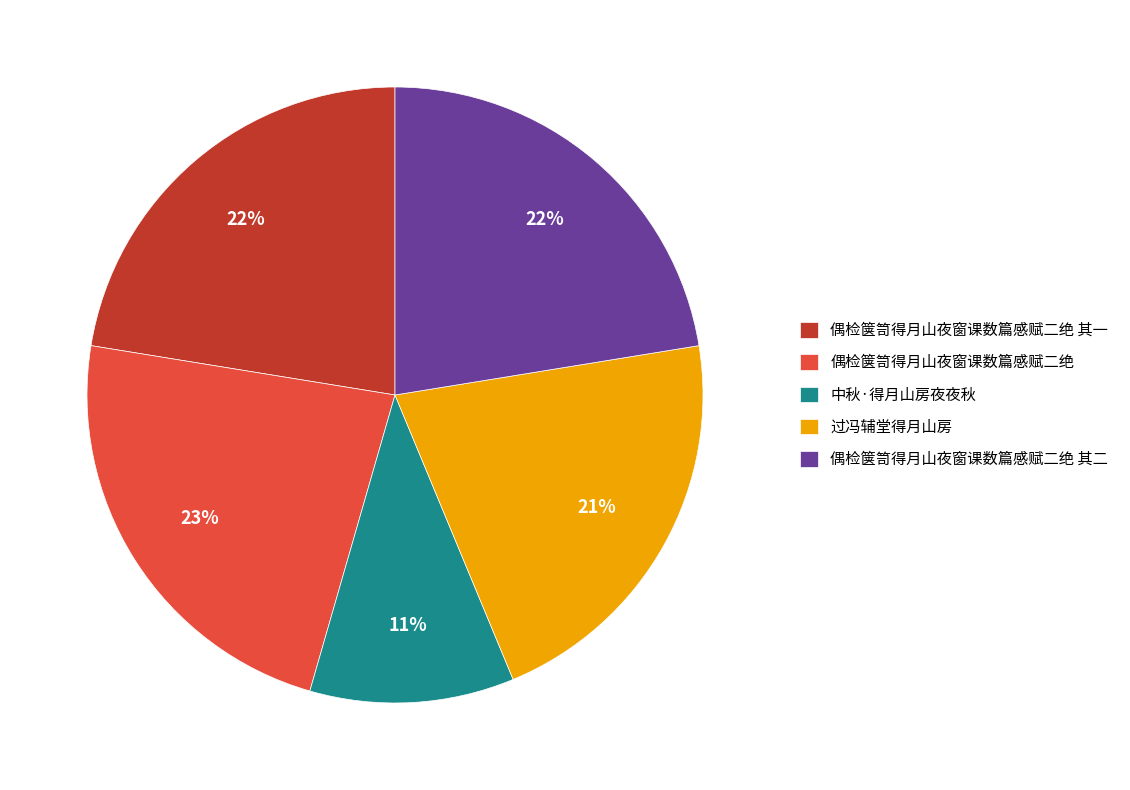

Count the number of slices in the pie.

5